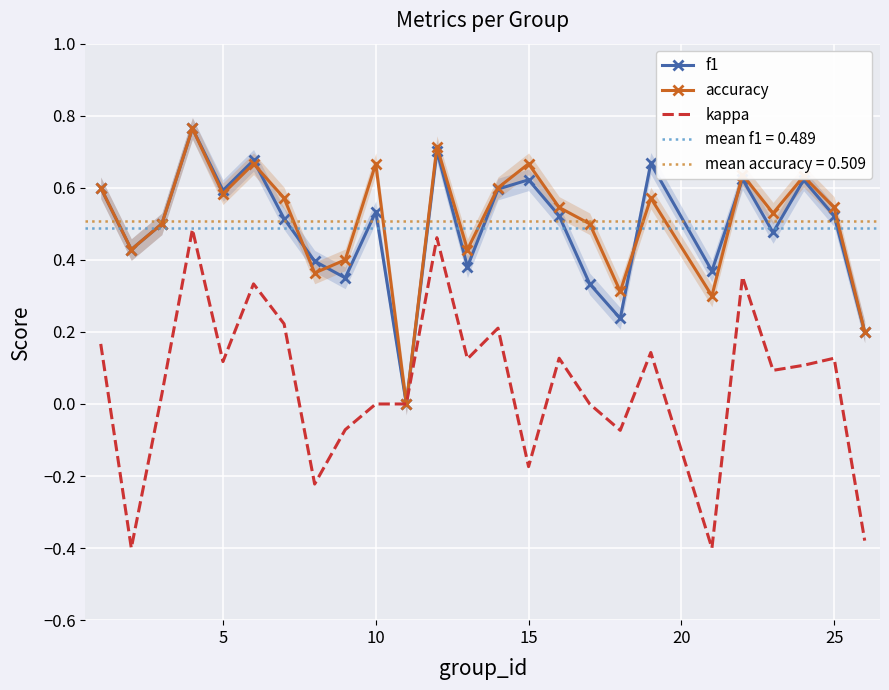

The f1 series shows 0.2 at 10. True or false?

False